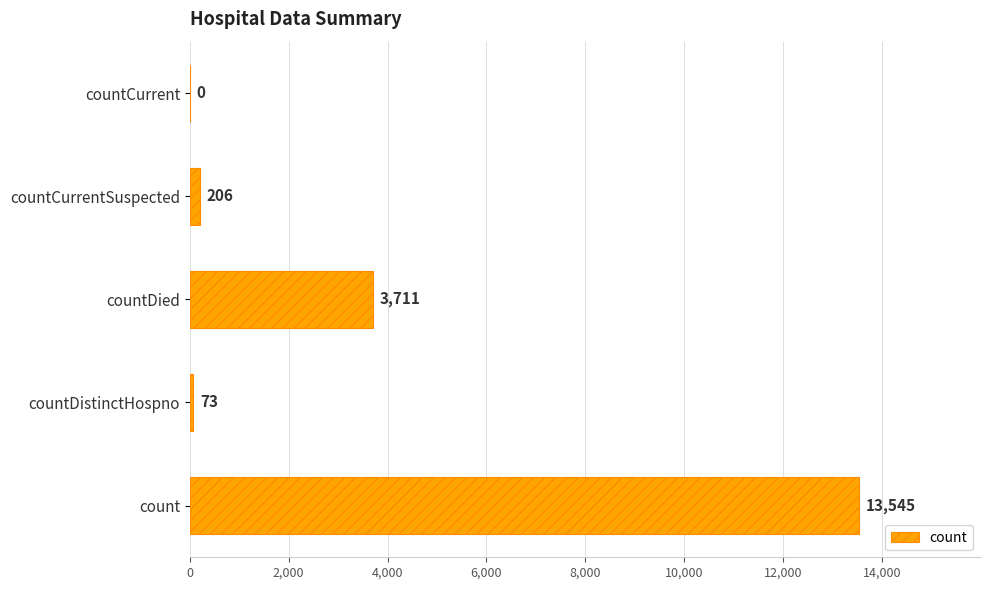

What is the change in value from count to countCurrentSuspected?

-13339